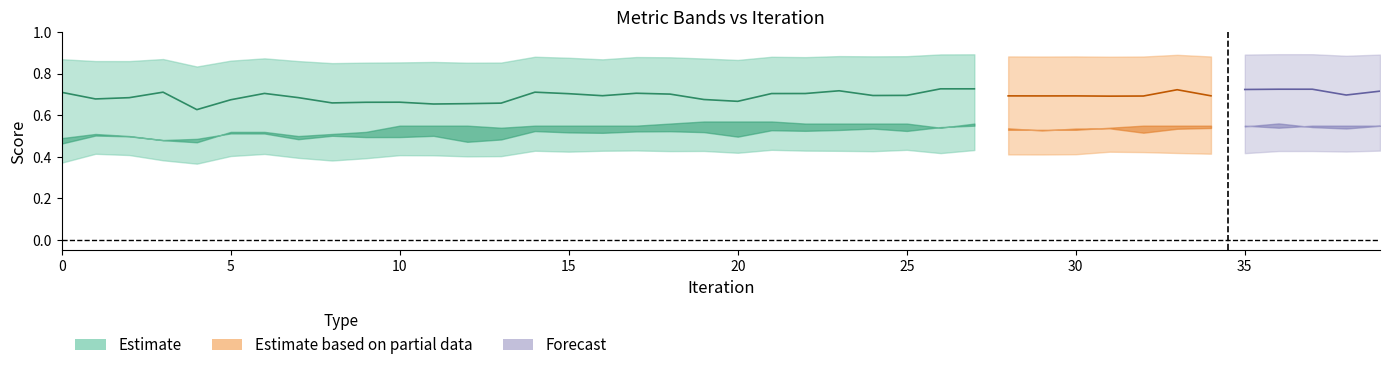

Which category has the highest value across all series?

36